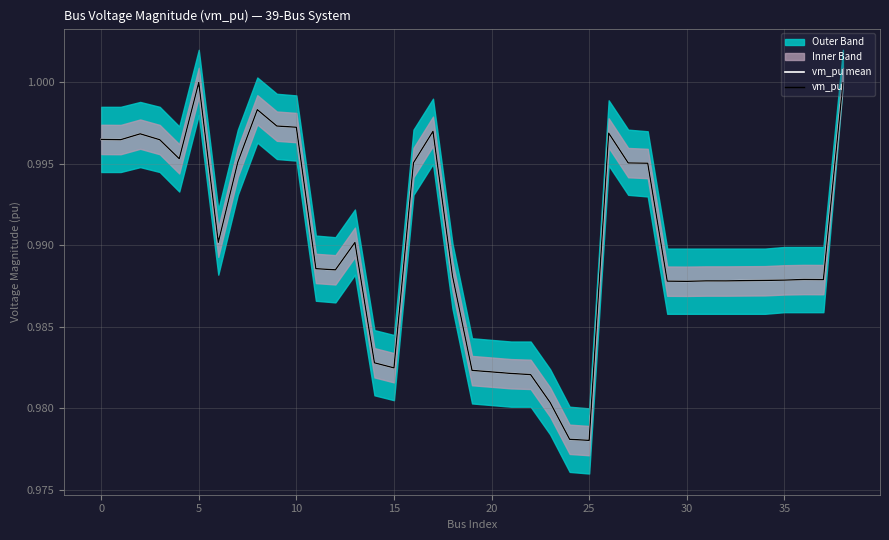

Is it true that vm_pu mean equals 1.5 at 18?

False